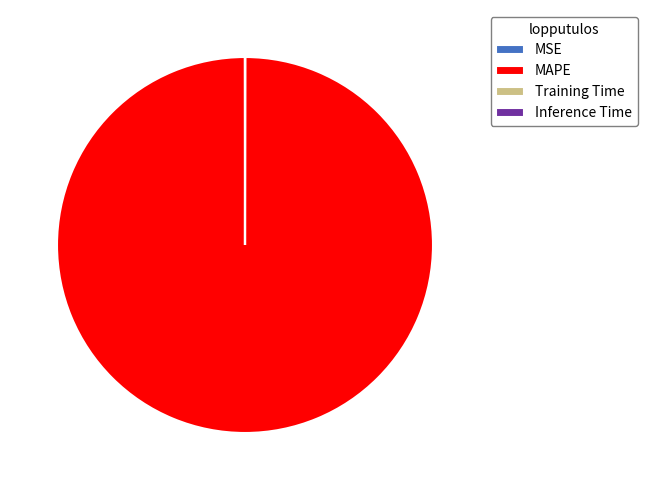

What is the largest slice in the pie chart?

MAPE